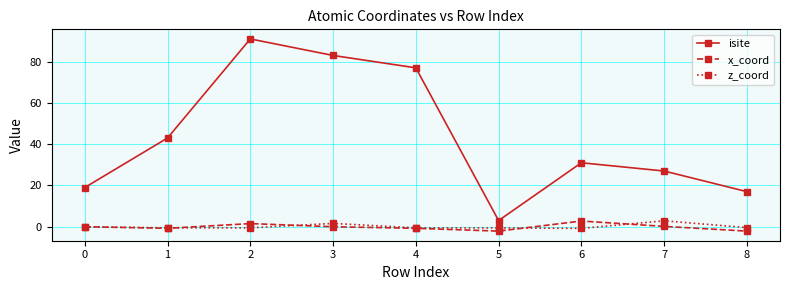

Which series has the widest spread of values?

isite